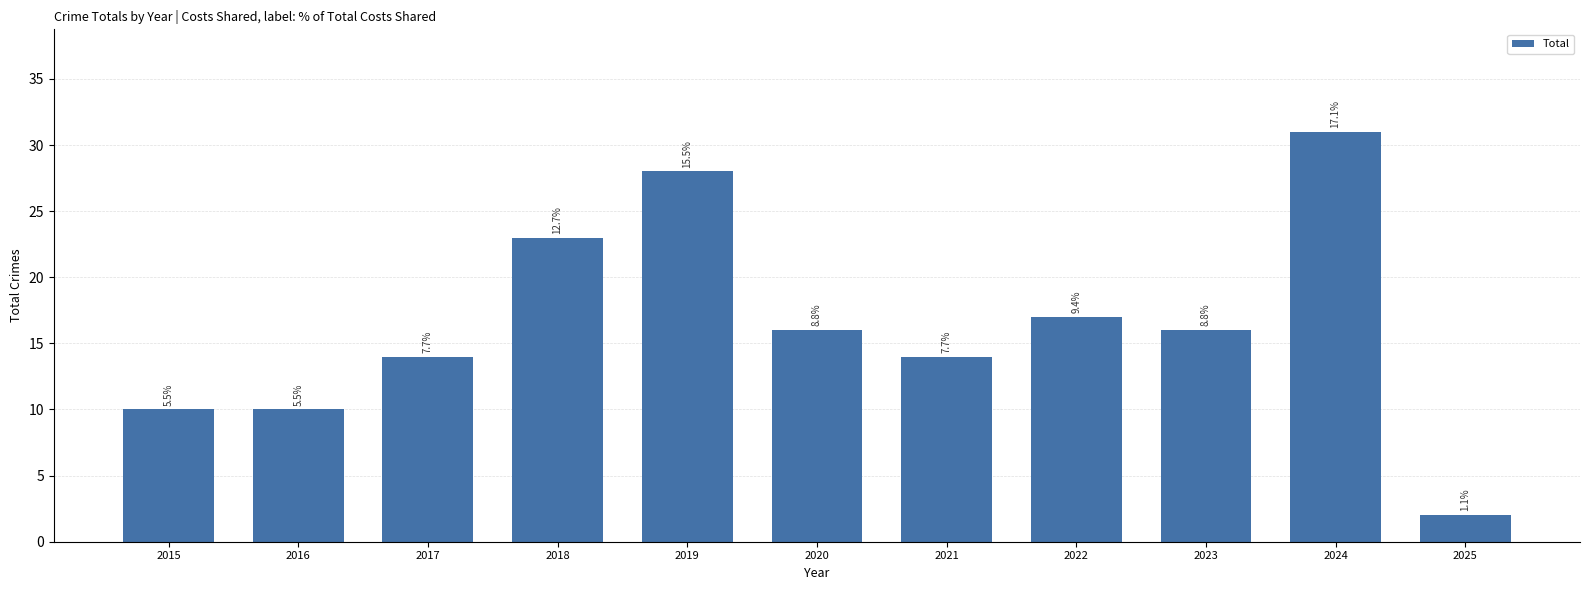

Between 2021 and 2022, which is larger?

2022